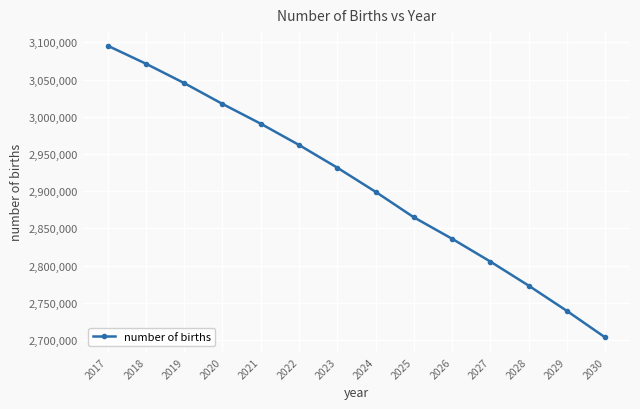

What is the value of the 3rd point from the left?

3045241